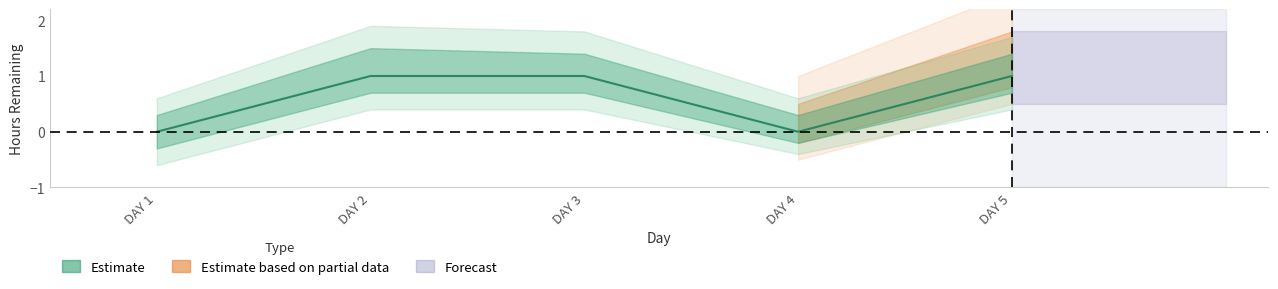

Is this an area chart (filled region under the line)?

No